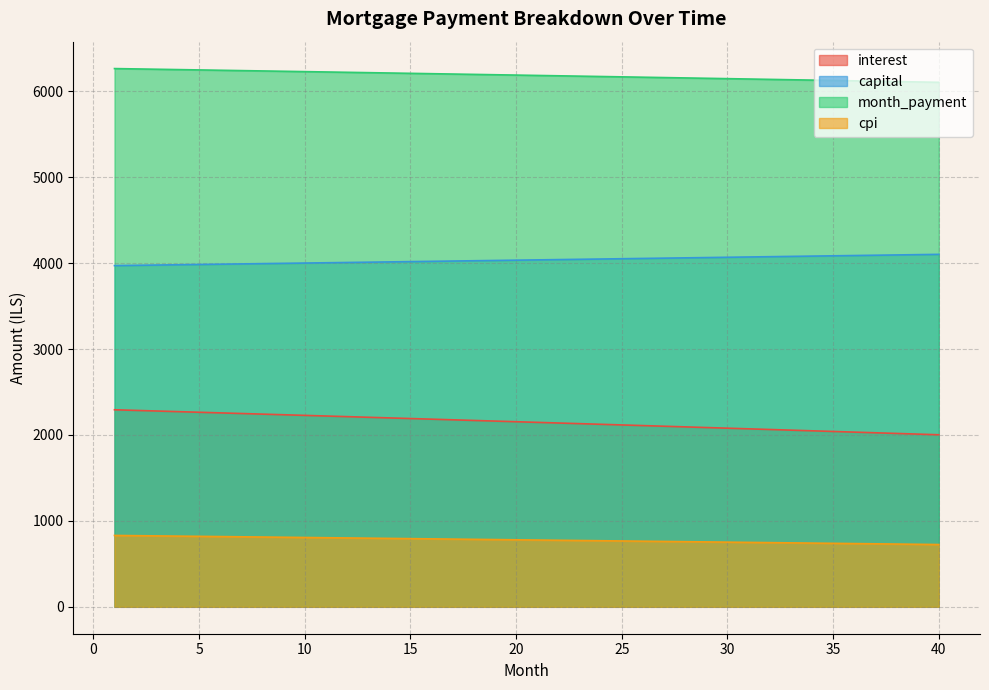

What is the average value of the interest series?

2149.8